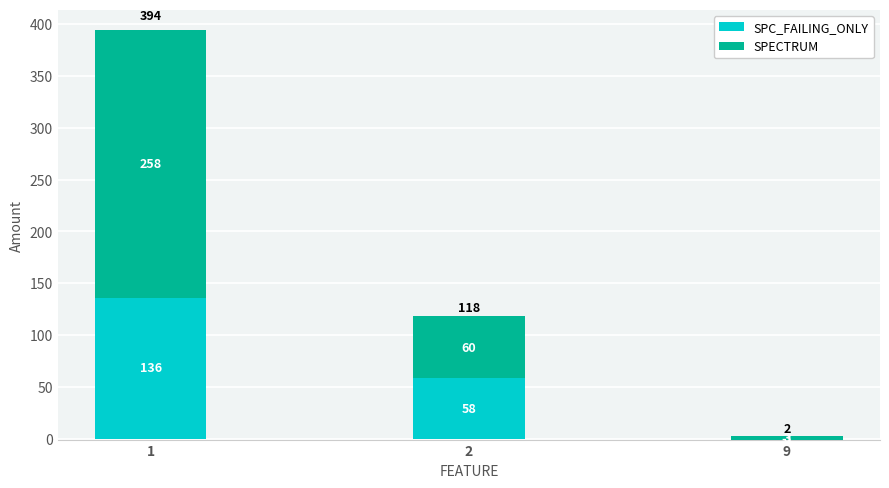

What is the total value across all series at 9?

2